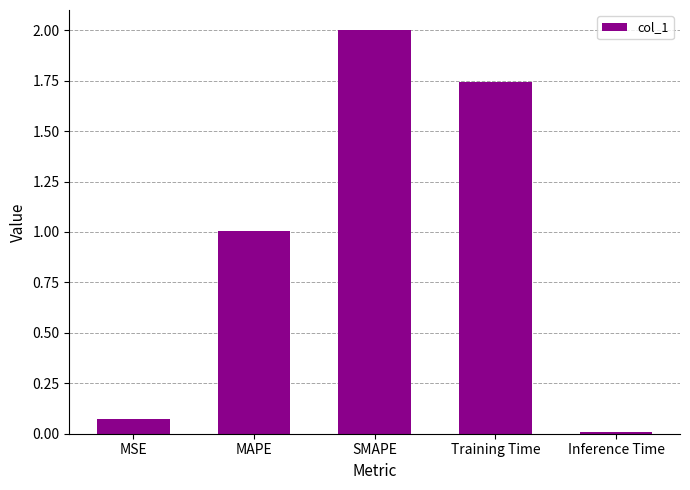

How many bars are there in total?

5